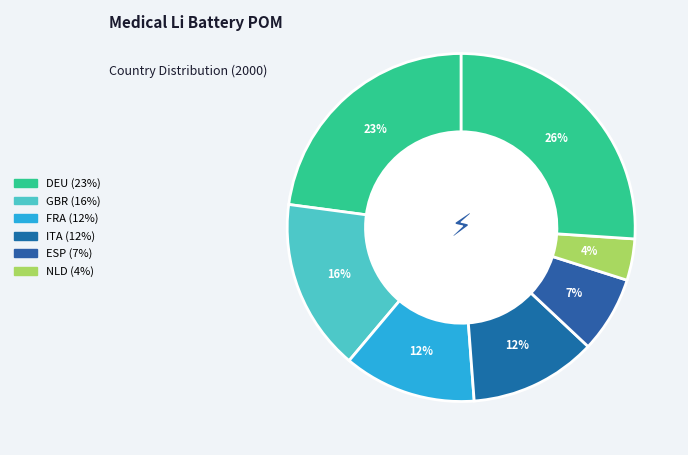

Count the number of slices in the pie.

7